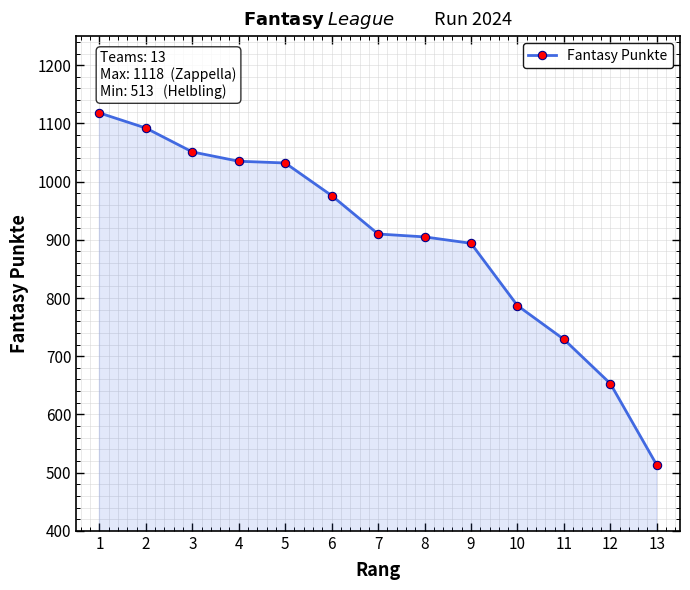

Which category has the lowest value across all series?

13